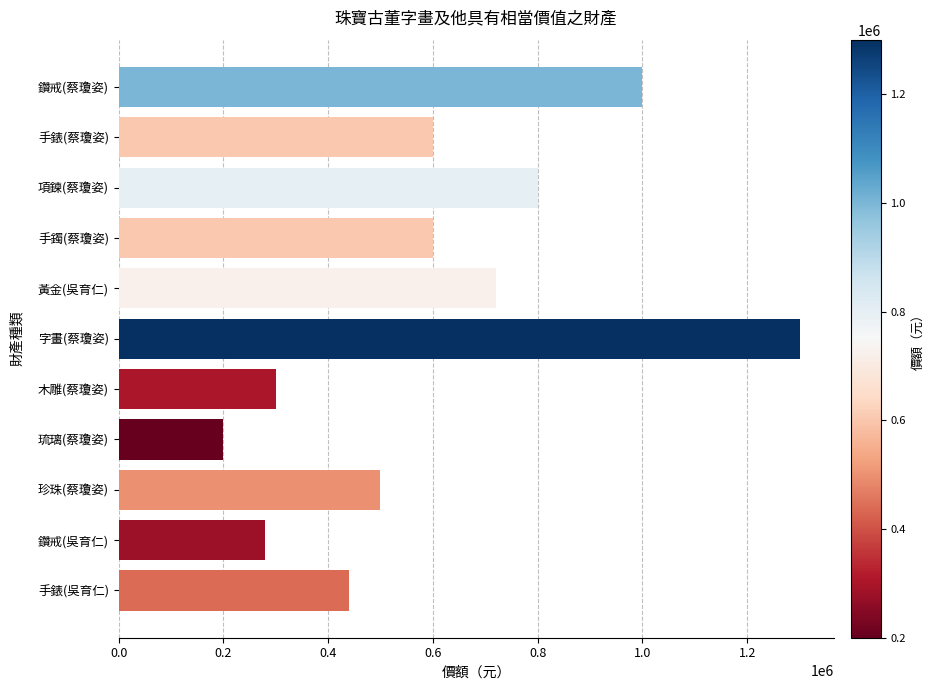

The value at 手錶(吳育仁) is 127595. True or false?

False